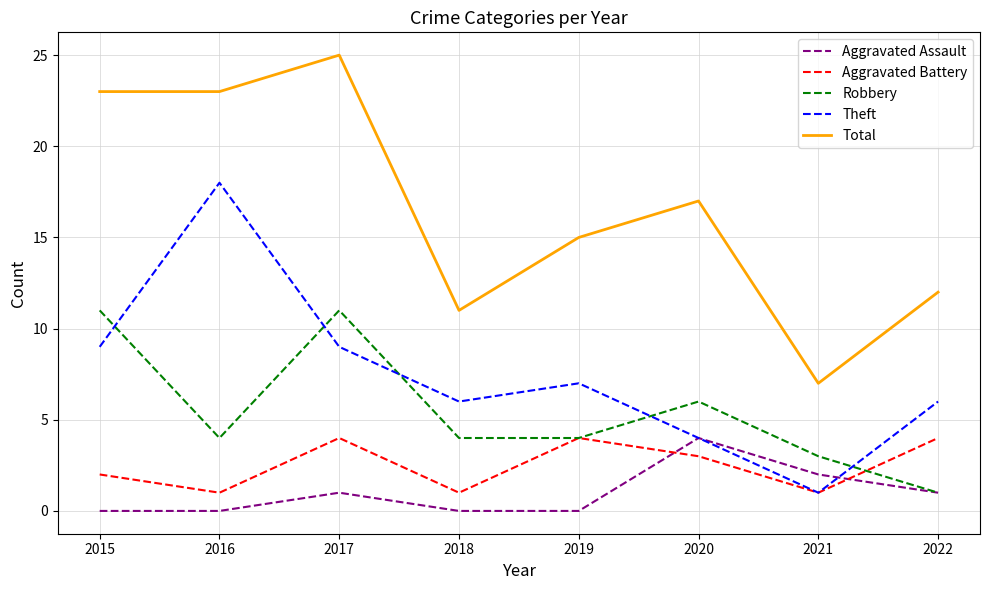

True or false: Total and Theft intersect in this chart.

False